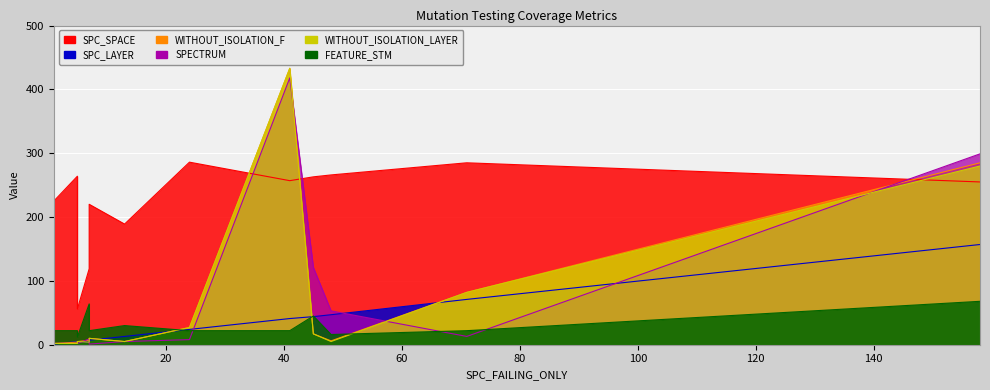

True or false: SPC_SPACE has a value of 394 at 24.

False